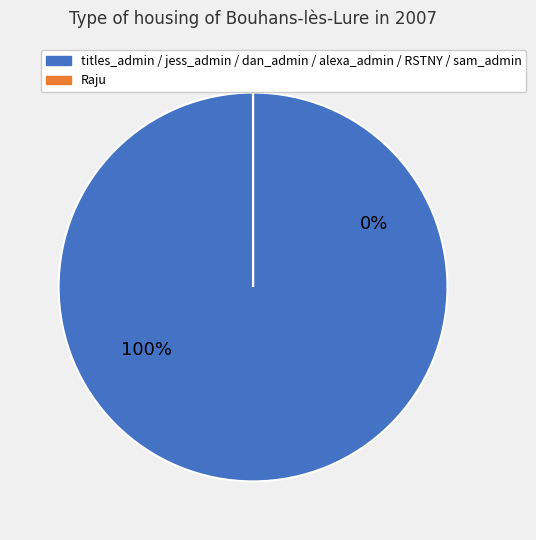

What is the largest slice in the pie chart?

titles_admin